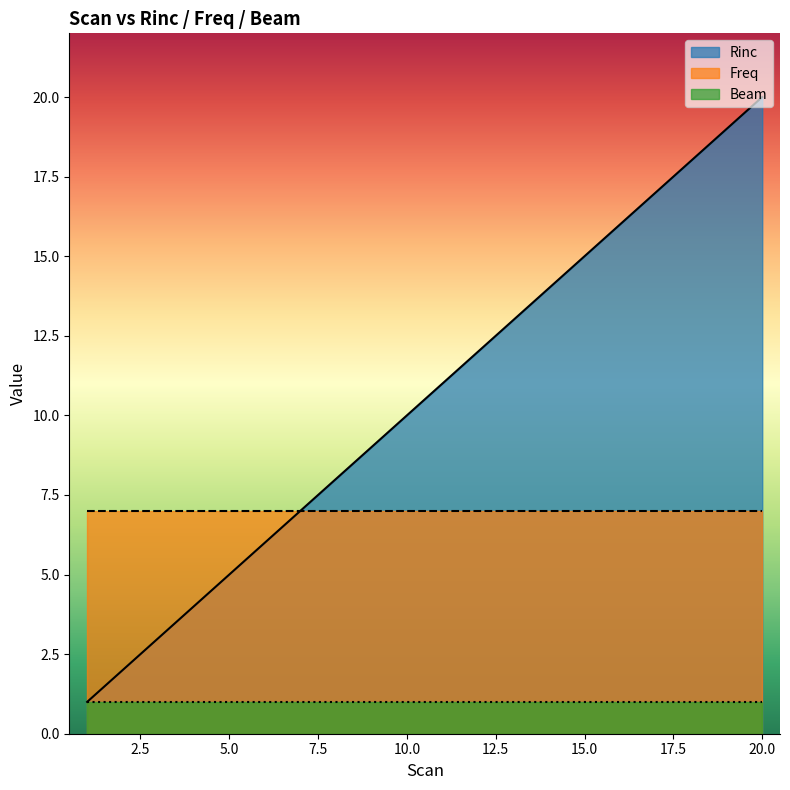

Read the Freq value at 17.

7